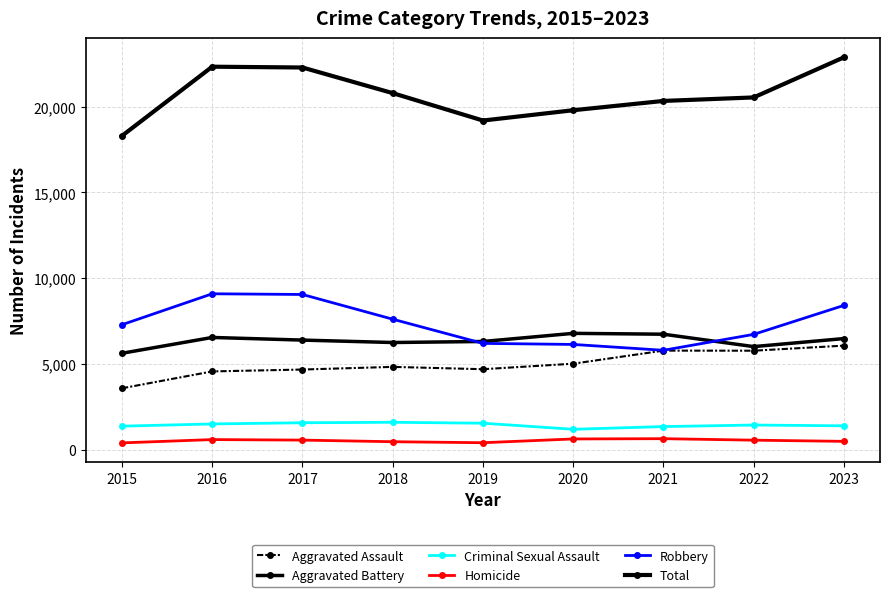

Which label corresponds to the smallest value in the chart?

2015